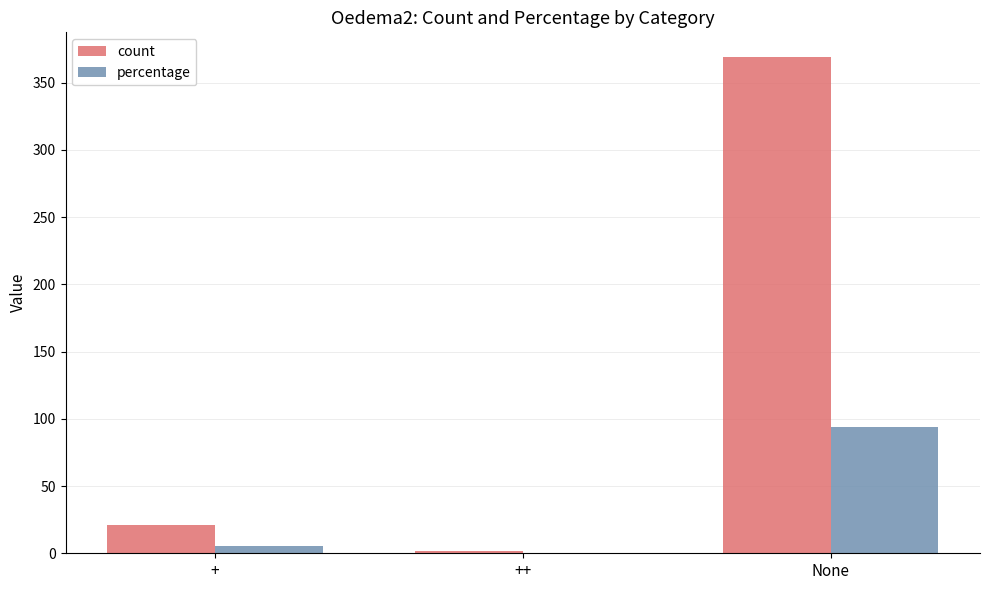

What is the total value across all series at None?

463.1